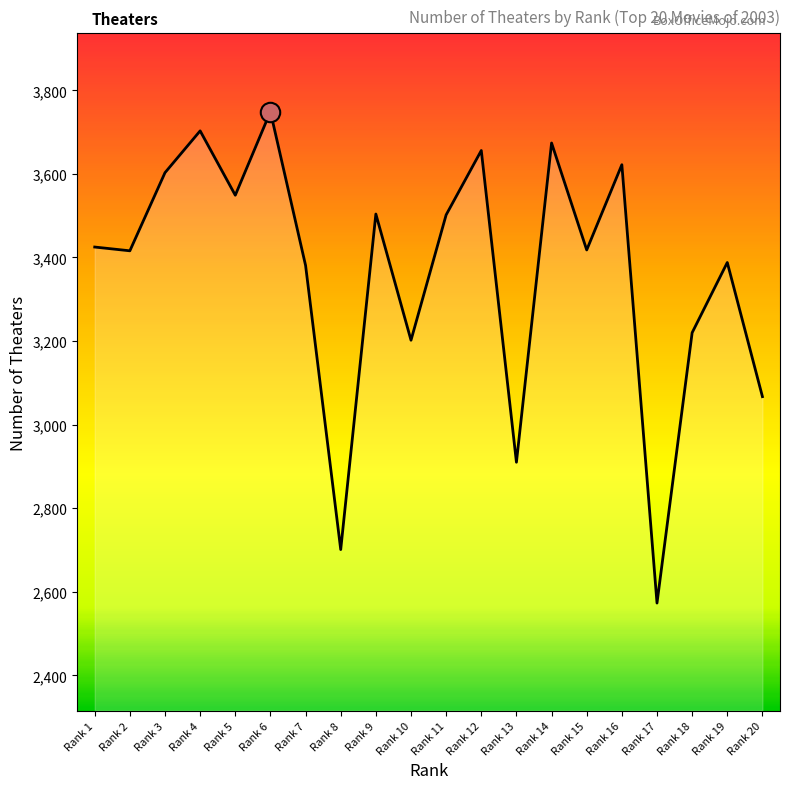

Does the chart display data point markers on the line(s)?

No